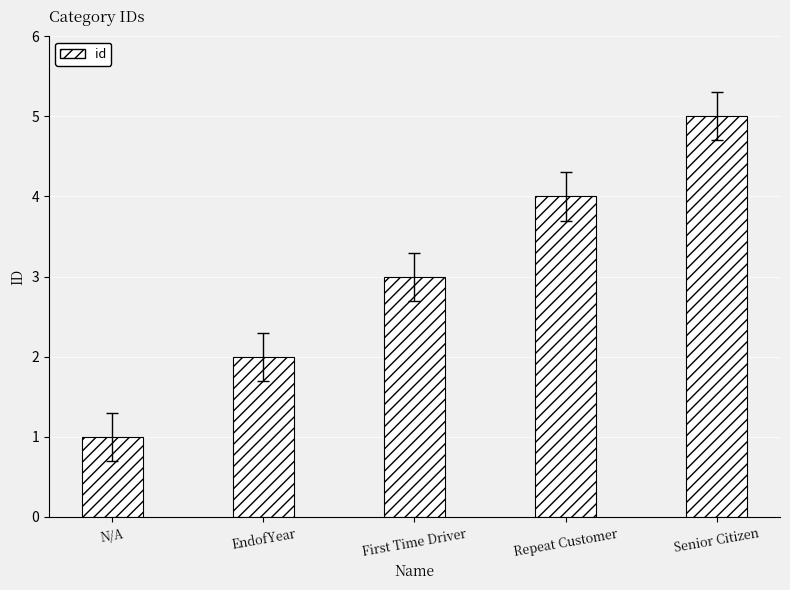

True or false: the data shows 1 at N/A.

True